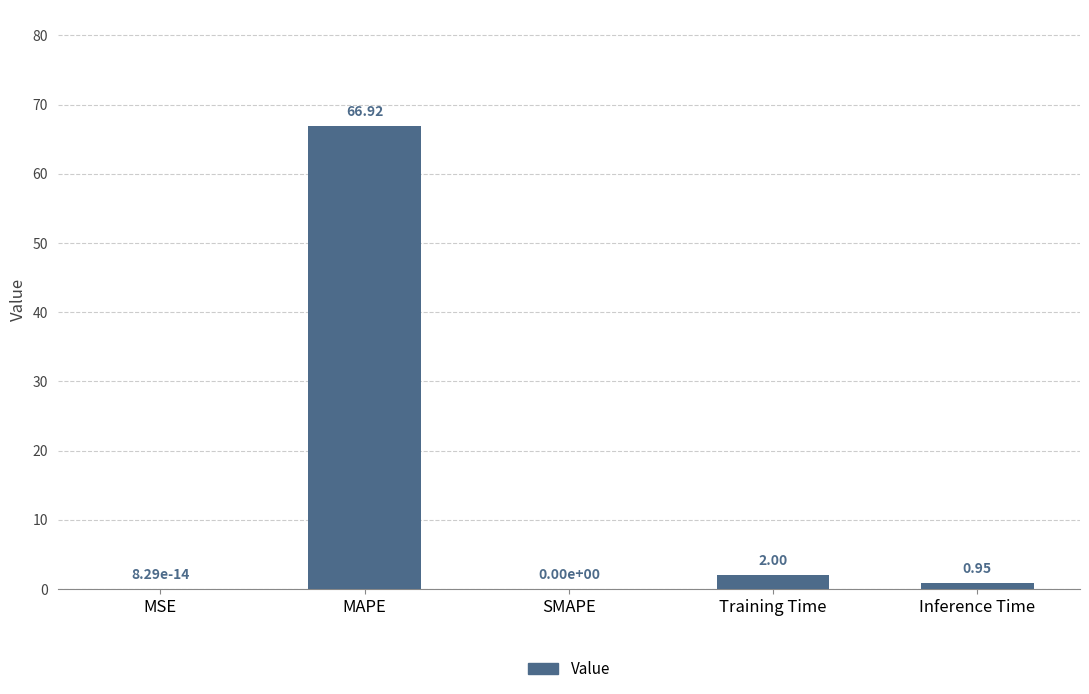

At which label is the value closest to 33?

Training Time